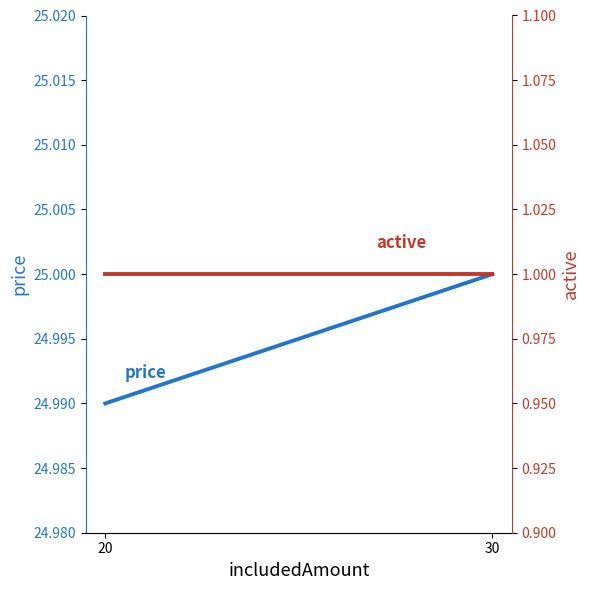

What is the smallest value displayed?

1.0